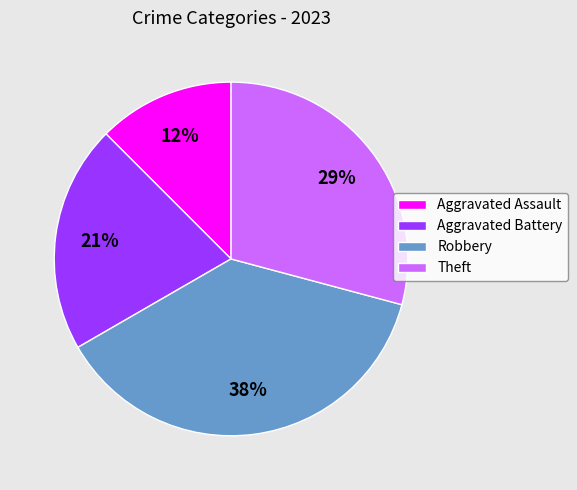

Does any single category account for the majority?

No